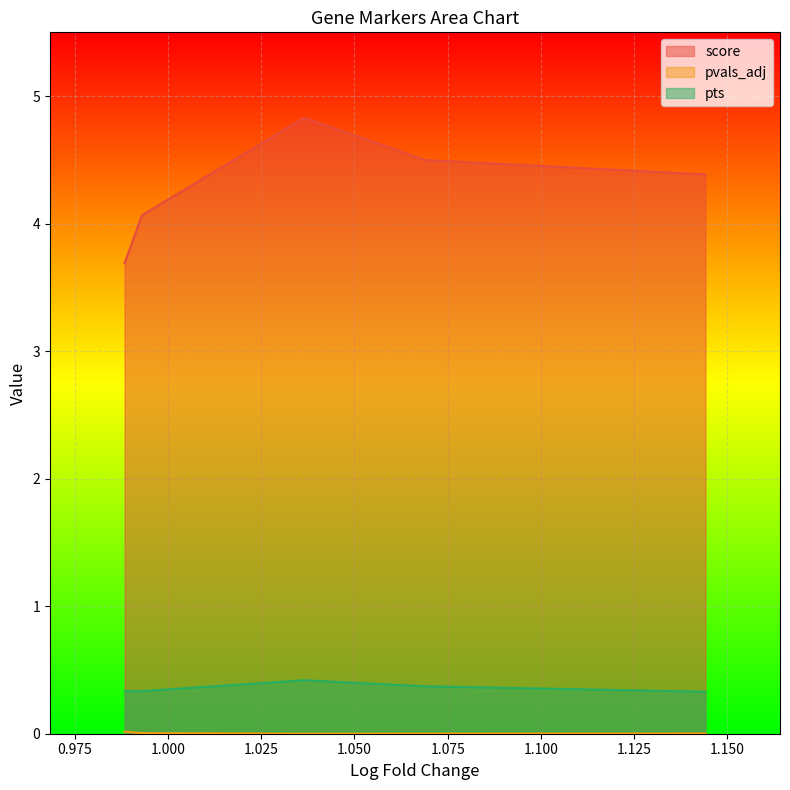

Rank the series by their maximum value, from lowest to highest.

pvals_adj, pts, score